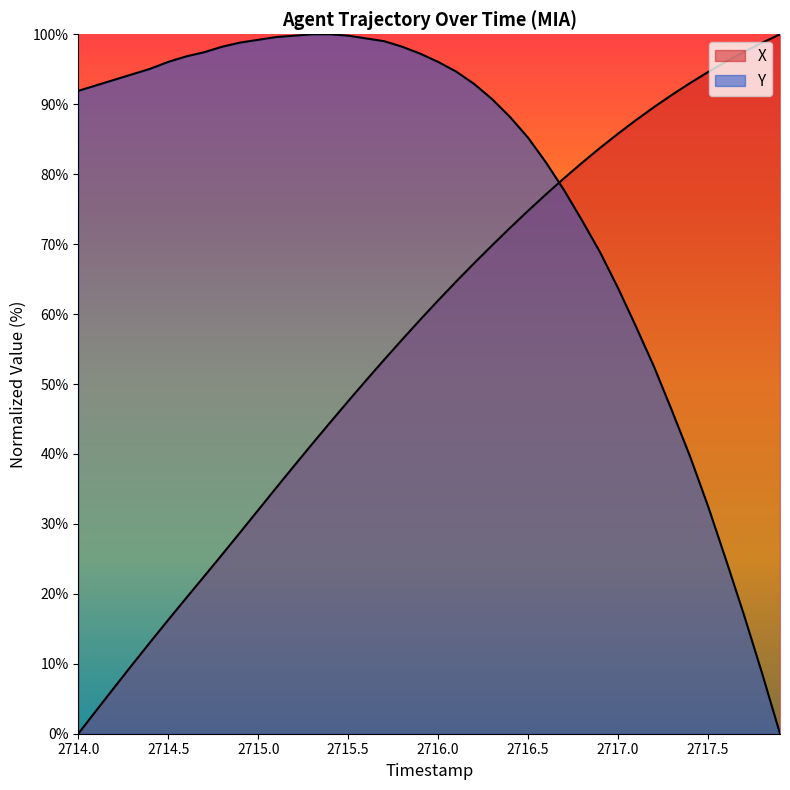

Reading left to right, extract all data points from this chart.

X: 0.0	3.3	6.6	9.9	13.1	16.3	19.4	22.5	25.6	28.8	32.0	35.2	38.3	41.4	44.5	47.5	50.5	53.5	56.4	59.2	61.9	64.6	67.3	69.8	72.3	74.8	77.1	79.4	81.6	83.8	85.8	87.7	89.6	91.4	93.0	94.6	96.1	97.5	98.8	100.0
Y: 91.9	92.7	93.5	94.3	95.1	96.1	96.8	97.4	98.2	98.8	99.2	99.6	99.8	100.0	100.0	99.8	99.4	99.0	98.2	97.2	96.1	94.7	92.9	90.7	88.2	85.2	81.7	77.7	73.4	68.8	63.7	58.2	52.5	46.2	39.6	32.5	24.9	17.0	8.7	0.0